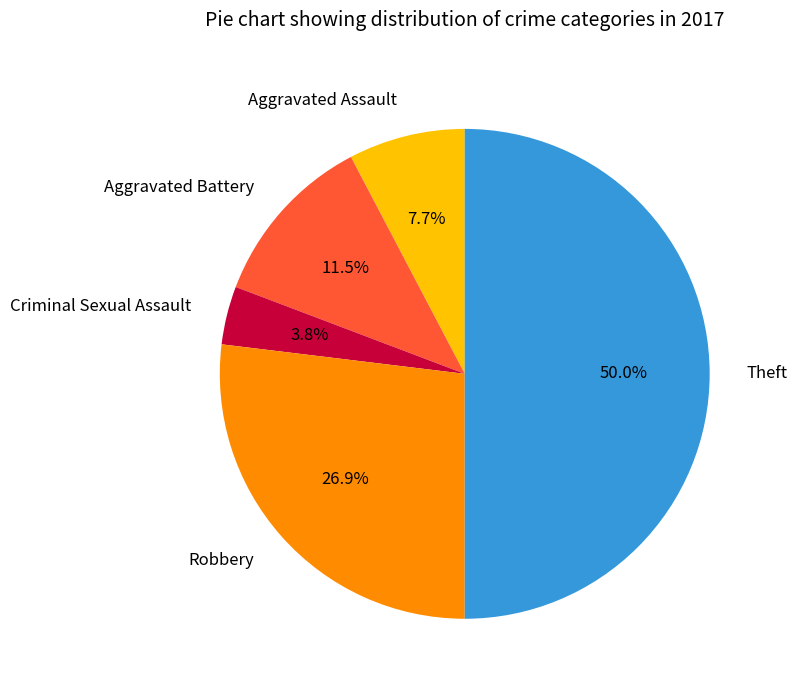

True or false: Theft accounts for 50% of the total.

True